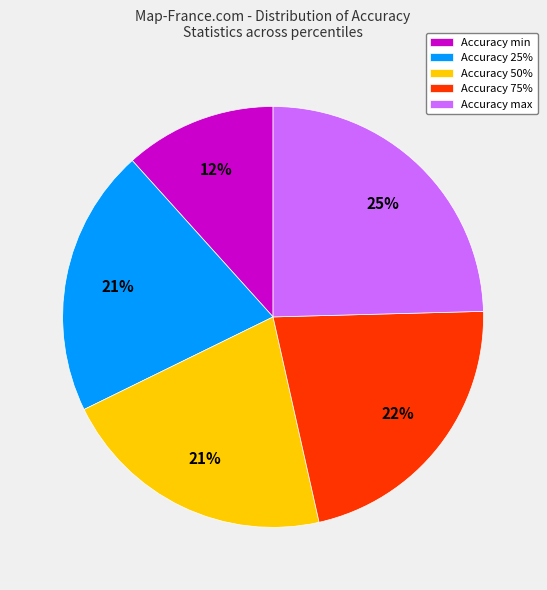

To the nearest percent, what percentage of the pie is Accuracy 25%?

21%